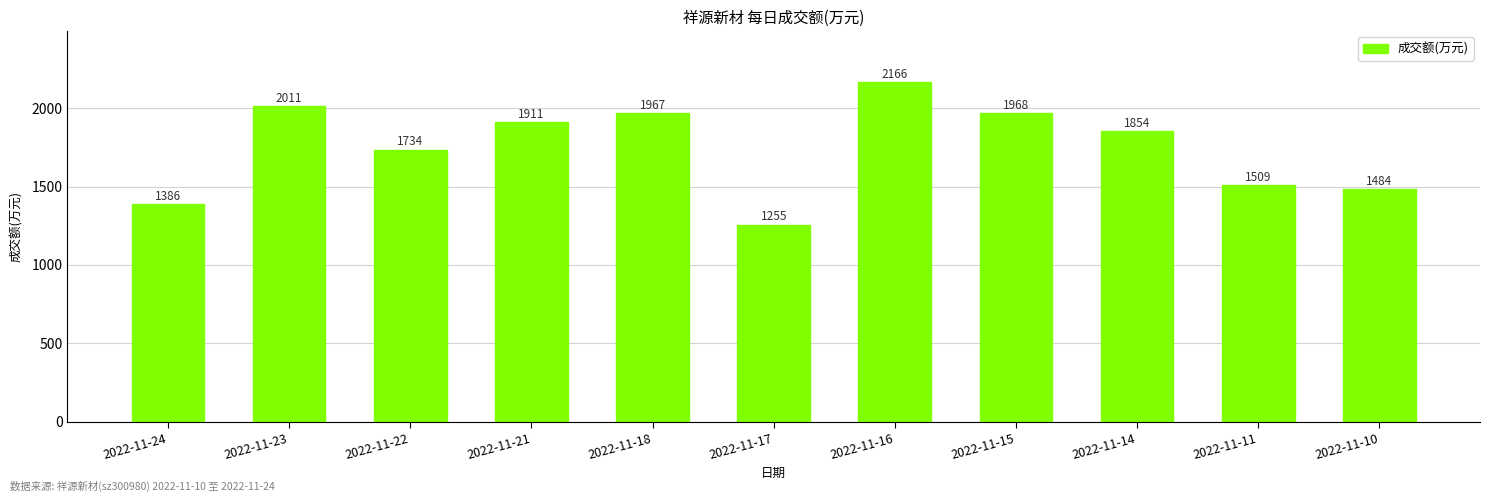

How many bars are there in total?

11